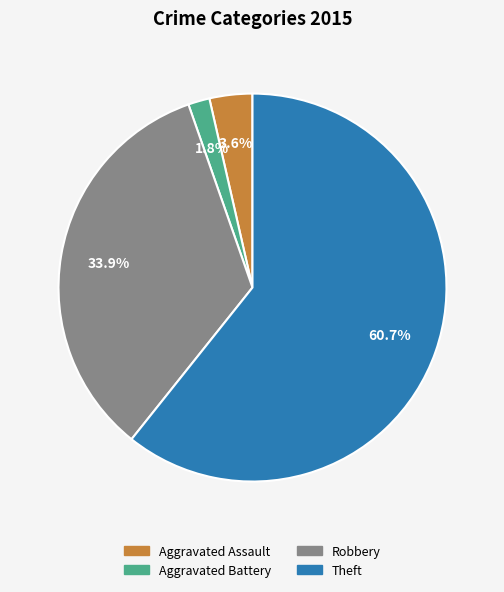

Does any single category account for the majority?

Yes